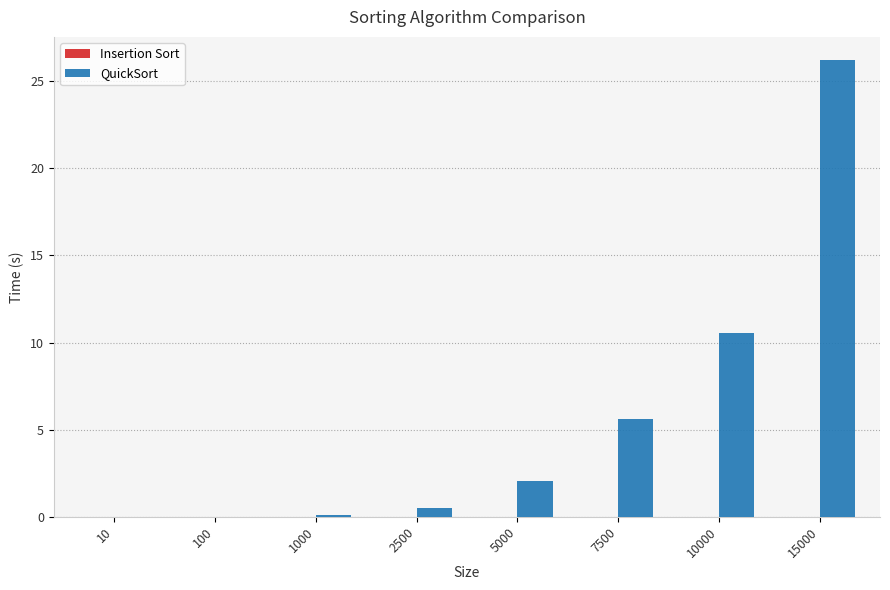

Are the bars horizontal?

No